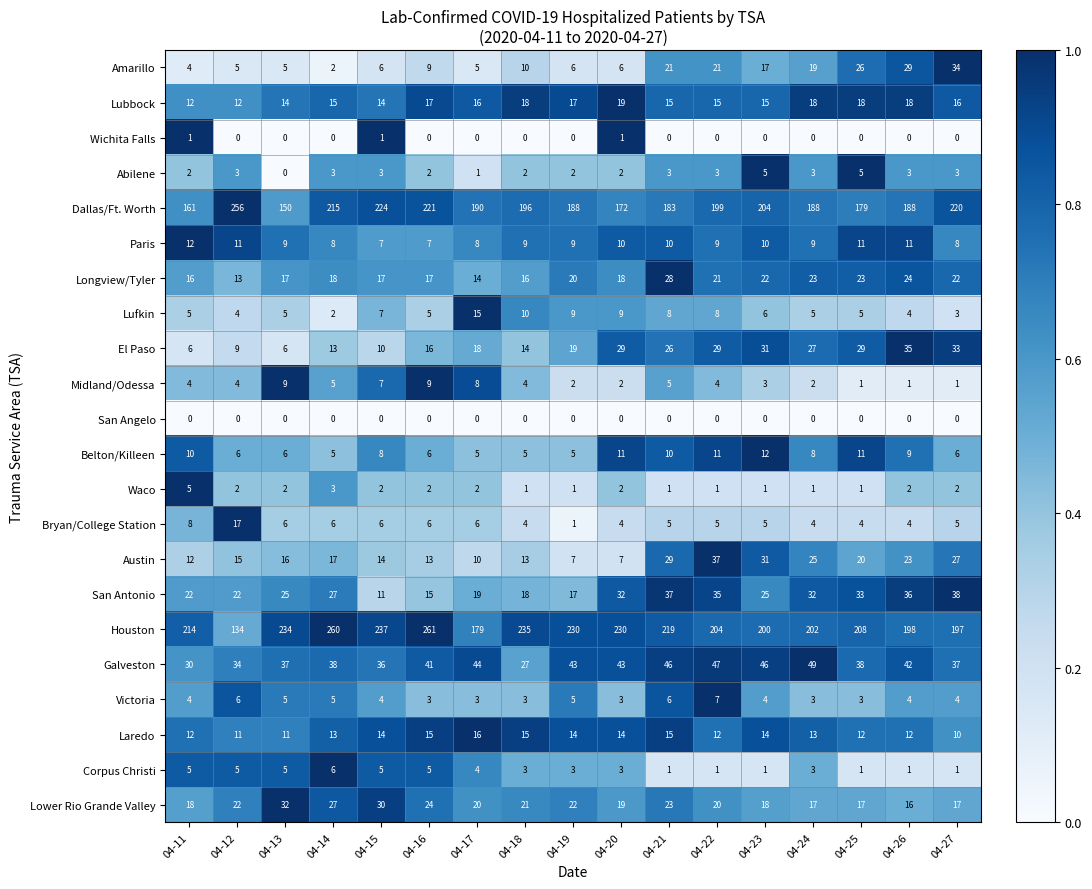

Where does the Dallas/Ft. Worth series first go above 190?

04-12